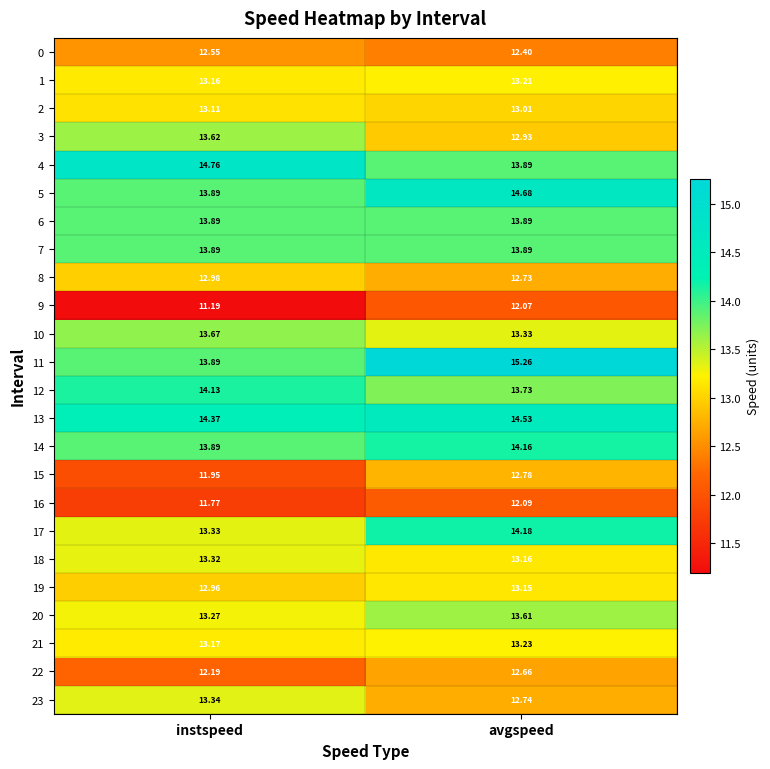

At which category is the sum across all series the highest?

avgspeed